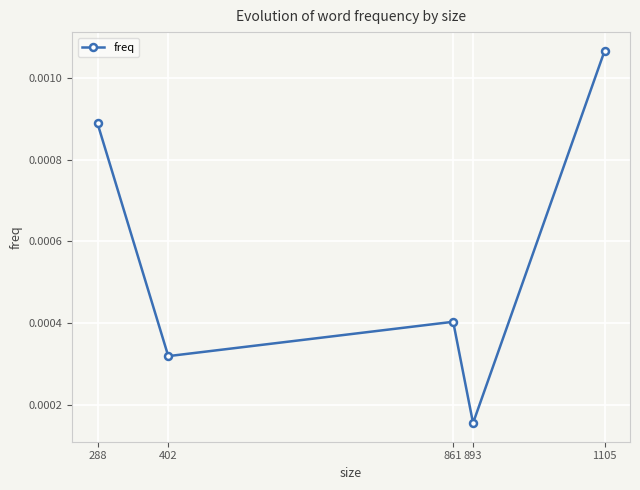

How many values are between 0 and 1?

5